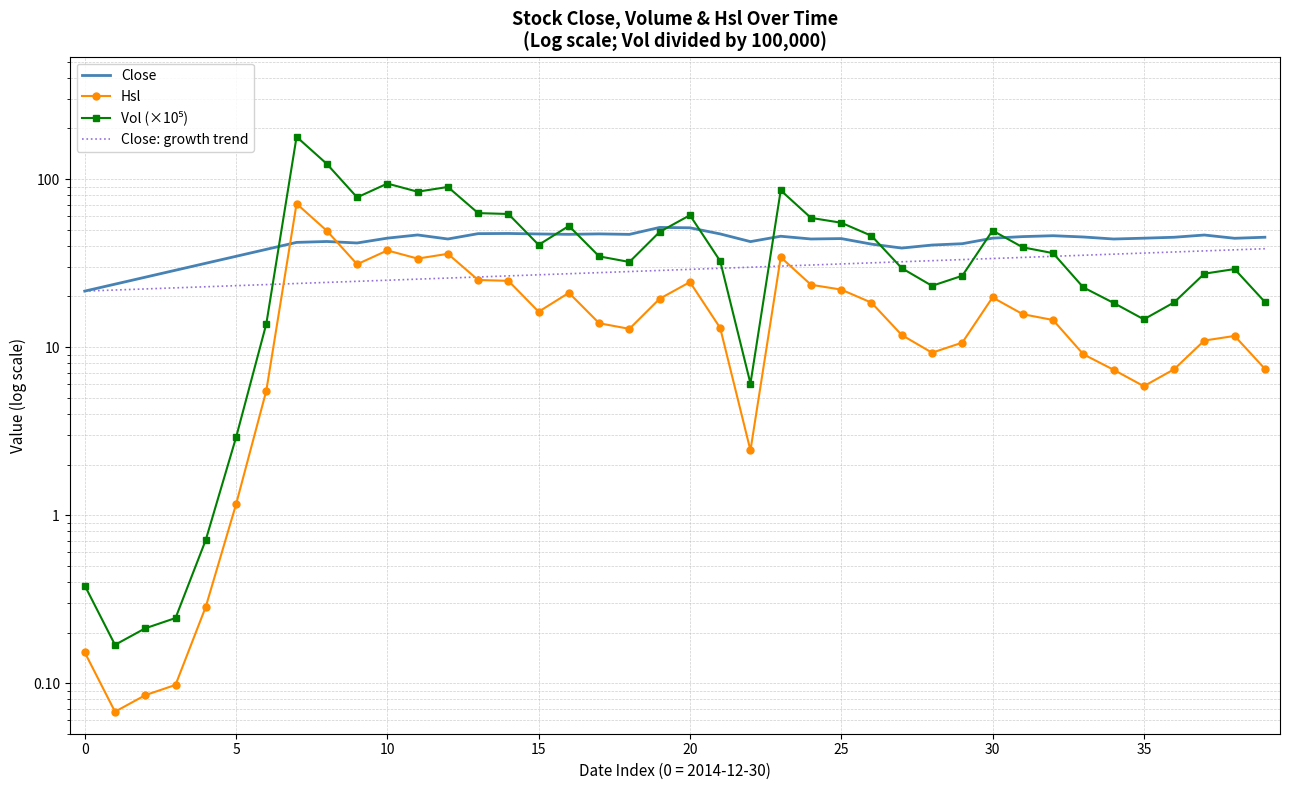

How many times do Vol (×10⁵) and Close cross each other?

10